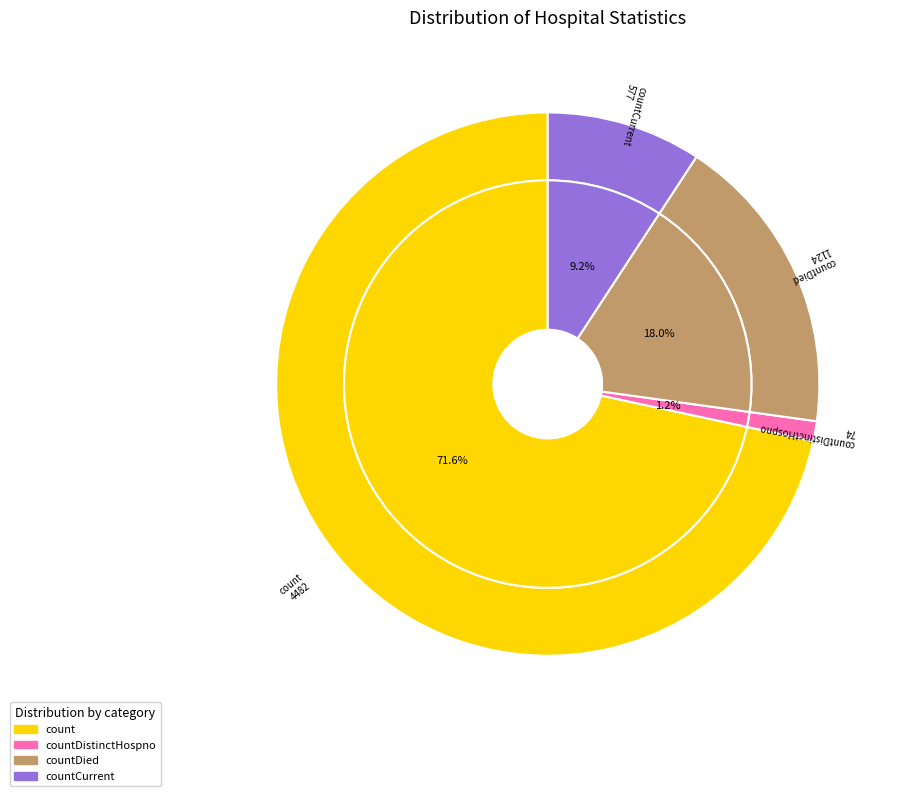

True or false: countCurrentSuspected accounts for 0% of the total.

True